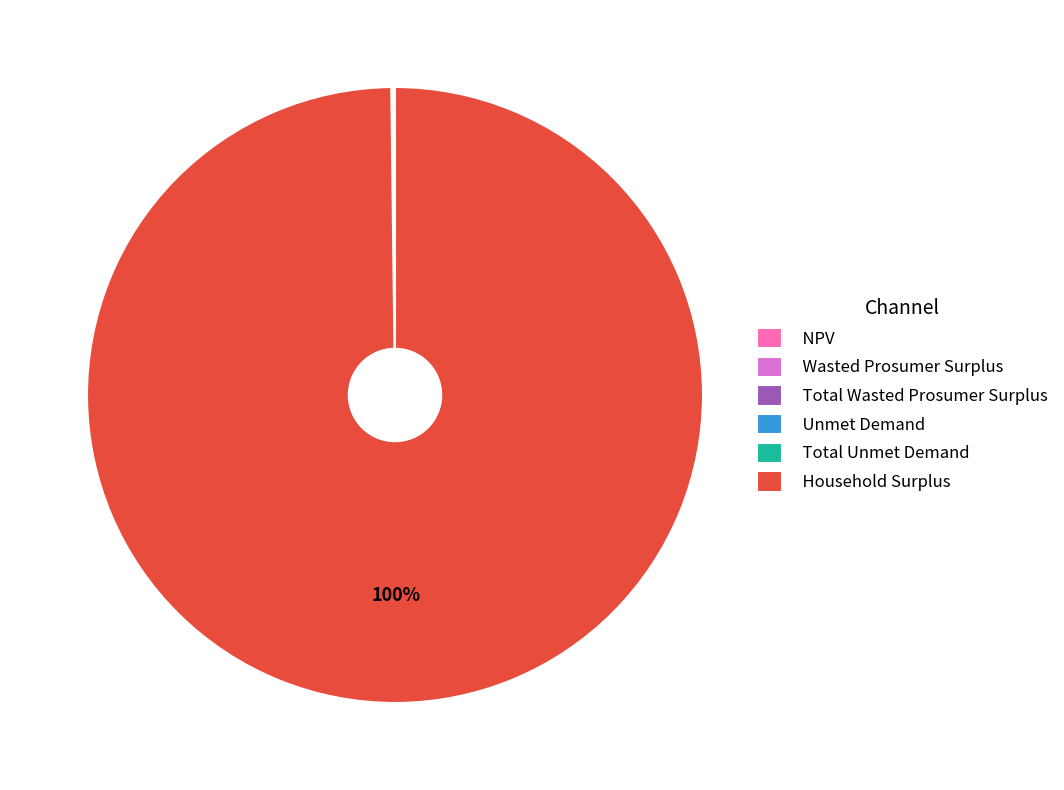

Is there any slice that represents more than half of the pie?

Yes